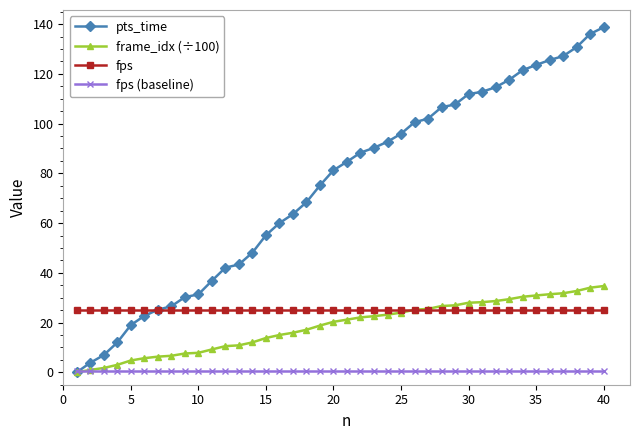

Rank the series by their maximum value, from highest to lowest.

pts_time, frame_idx (÷100), fps, fps (baseline)